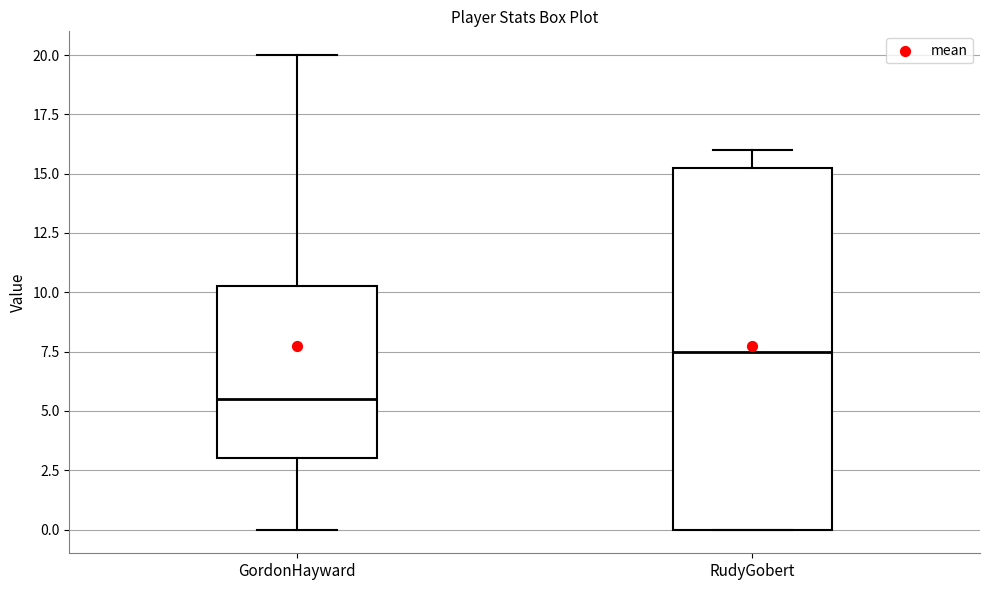

Where is the lower edge of the box for RudyGobert on the y-axis? The values are not printed on the chart, so give them approximately, as read against the axis.

0.0